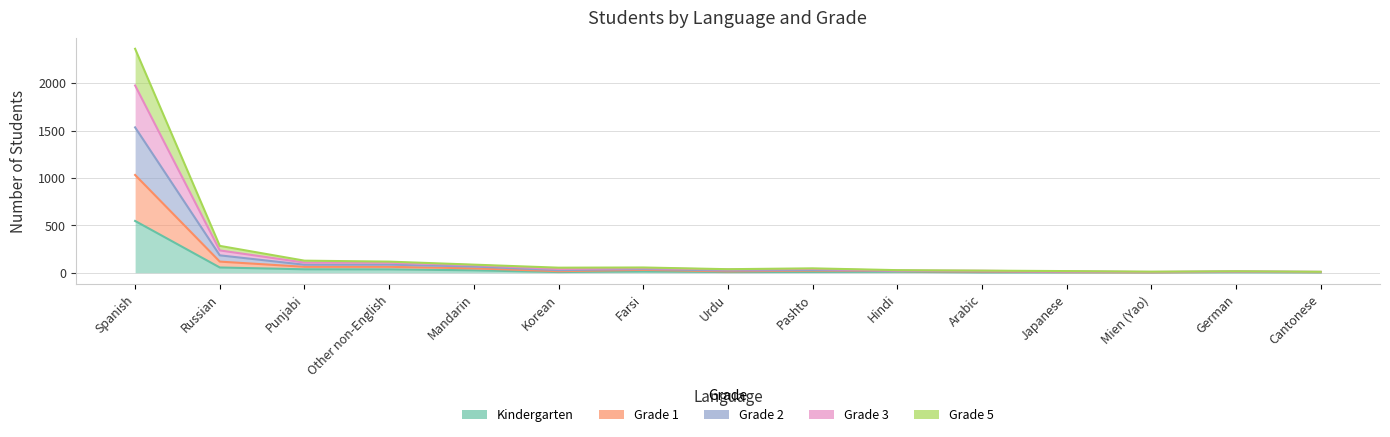

What is the label of the 12th point from the left?

Japanese